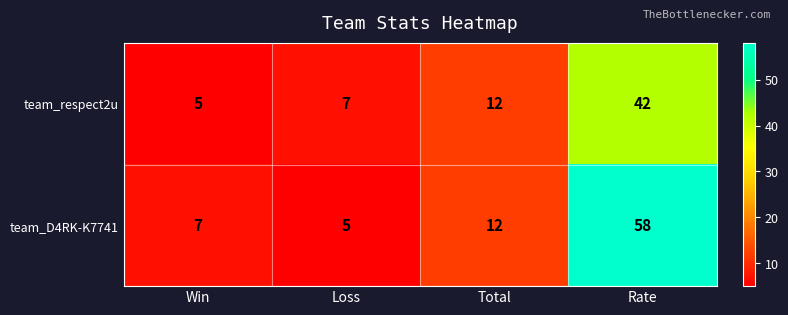

Which series has the largest total across all categories?

team_D4RK-K7741